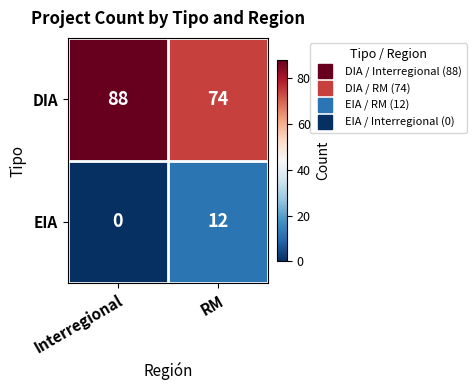

At which category is the sum across all series the highest?

Interregional